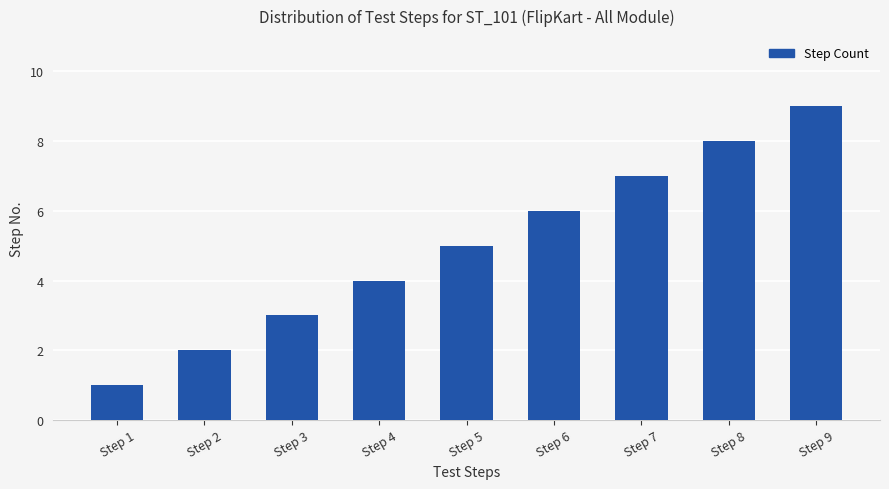

Reading left to right, extract all data points from this chart.

1	2	3	4	5	6	7	8	9